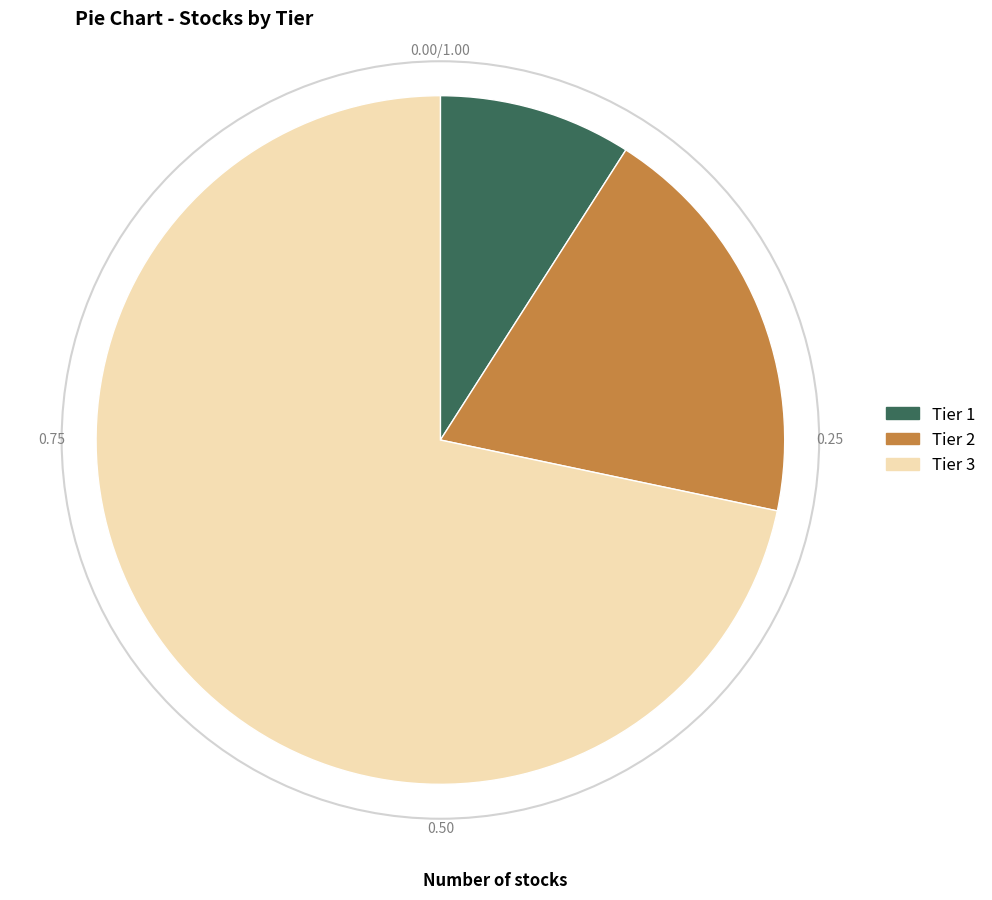

Combined, do Tier 3 and Tier 2 account for over 50%?

Yes